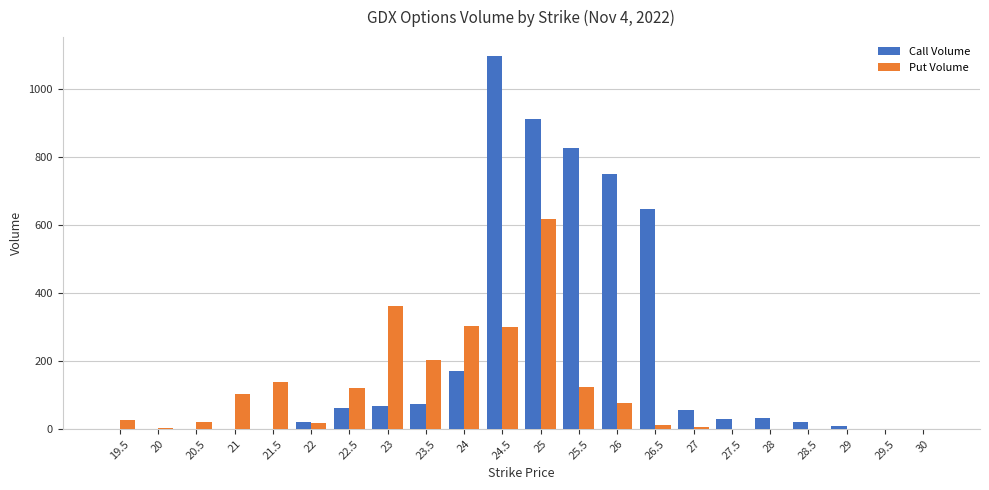

At which category is the sum across all series the highest?

25